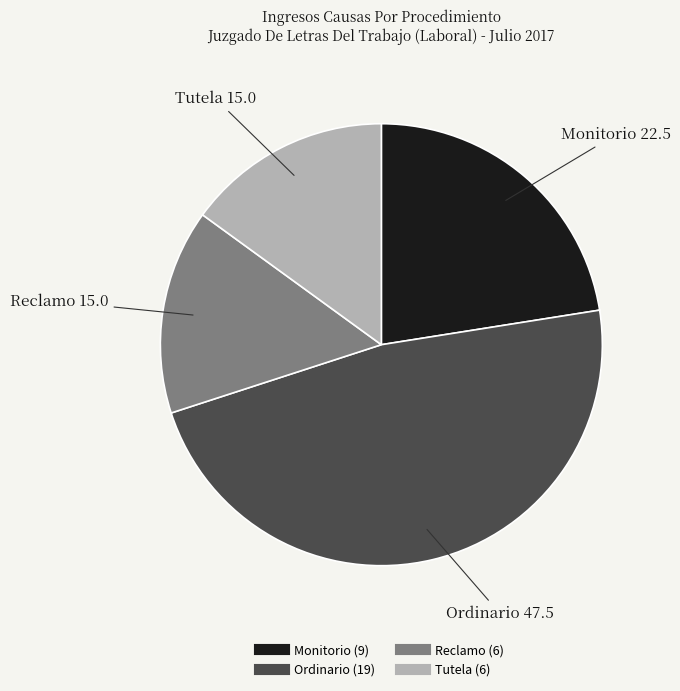

Is there a majority slice in this chart?

No